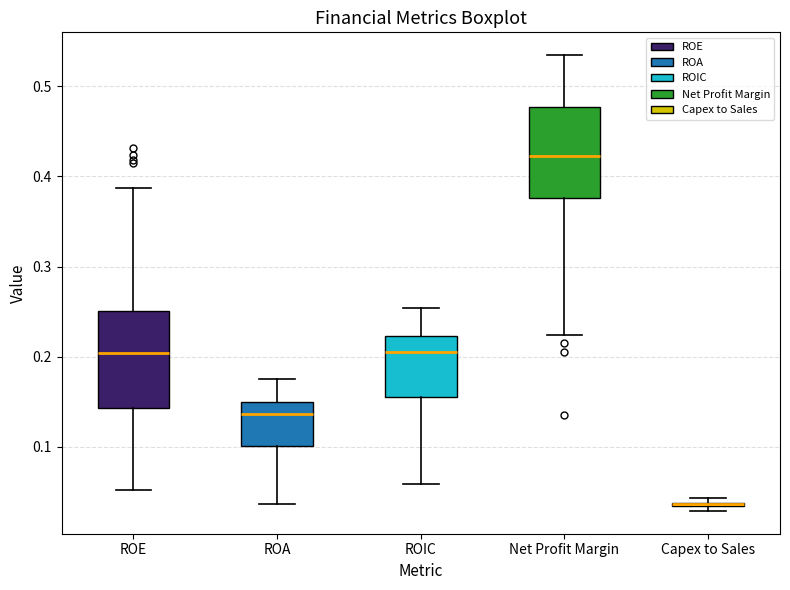

Where does the lower whisker of the box for ROIC end on the y-axis? The values are not printed on the chart, so give them approximately, as read against the axis.

0.06